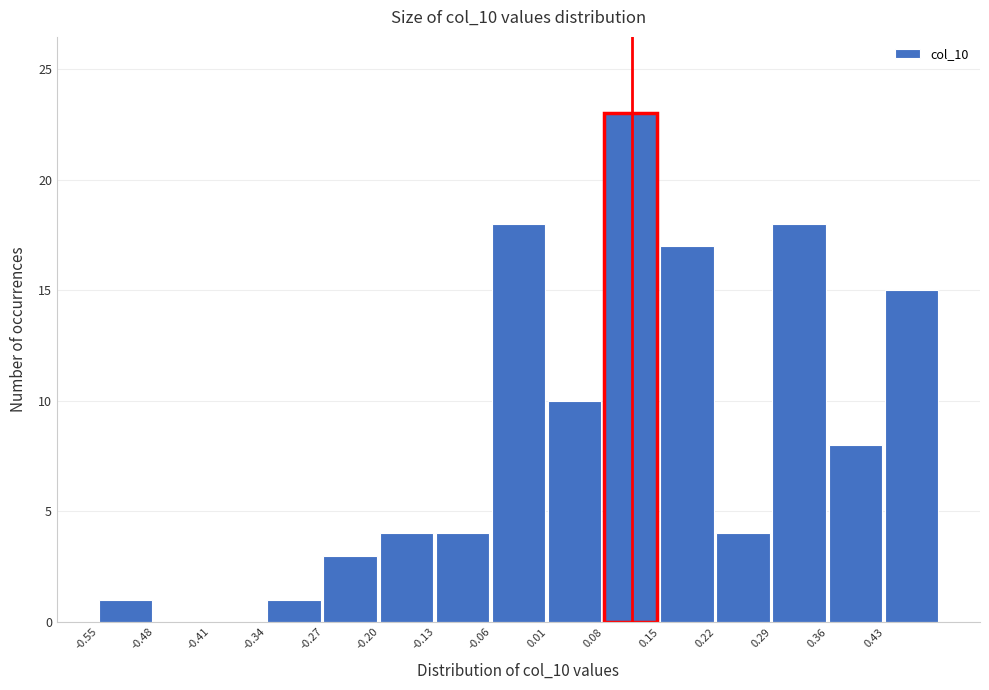

Reading left to right, list every bar in this chart as the range it spans on the x-axis followed by its height. Neither the bar edges nor the heights are printed on the chart, so give them approximately, as read against the axes.

-0.55 to -0.48: 1
-0.48 to -0.41: 0
-0.41 to -0.34: 0
-0.34 to -0.27: 1
-0.27 to -0.20: 3
-0.20 to -0.13: 4
-0.13 to -0.06: 4
-0.06 to 0.01: 18
0.01 to 0.08: 10
0.08 to 0.15: 23
0.15 to 0.22: 17
0.22 to 0.29: 4
0.29 to 0.36: 18
0.36 to 0.43: 8
0.43 to 0.50: 15